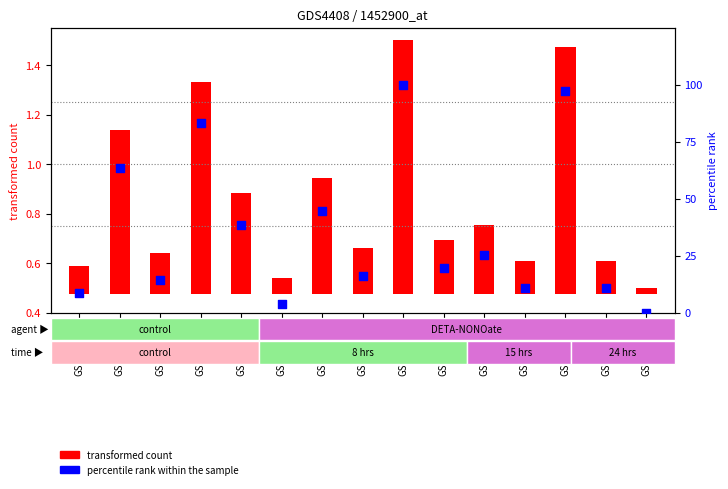

What is the change in value from GSM549082 to GSM549093?

-3.4